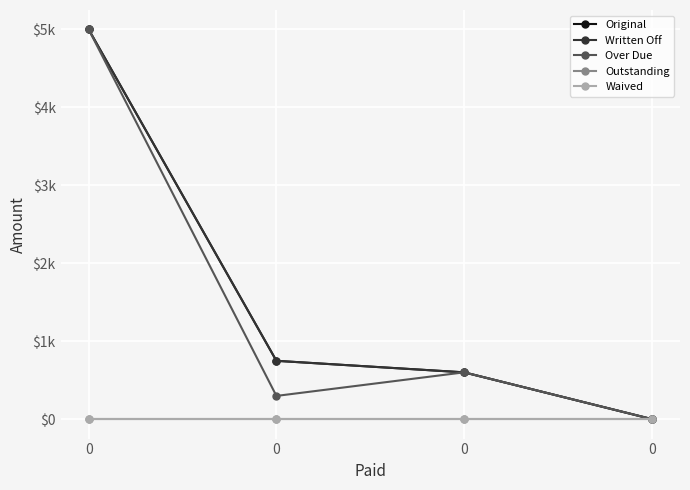

Which series changed the most between 0 and 0?

Over Due